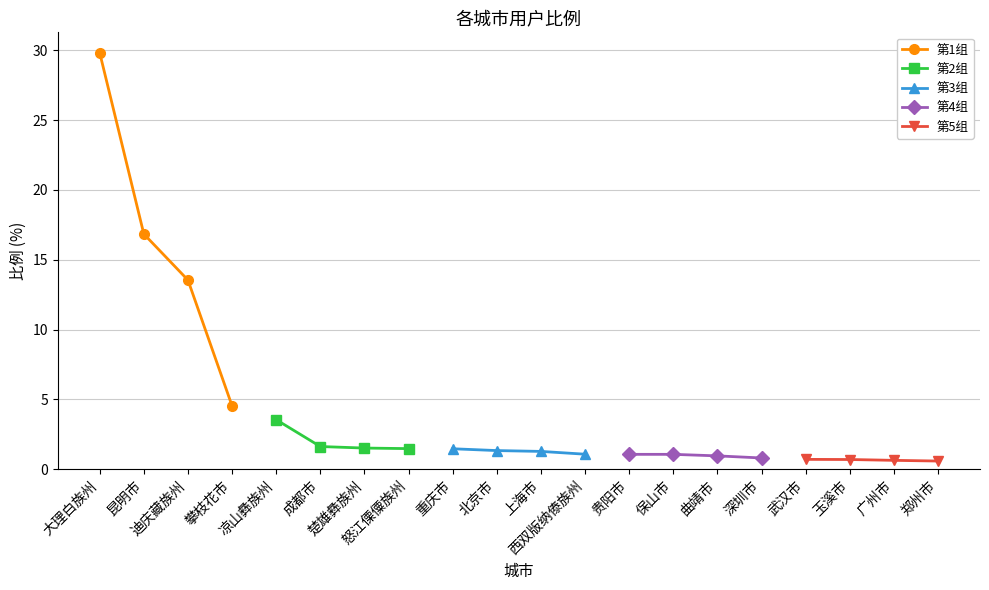

What is the maximum value for 第1组?

29.8